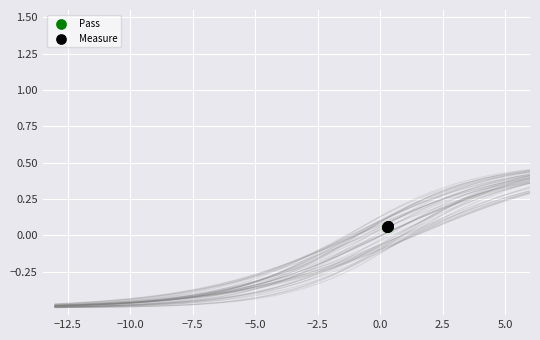

What are all the series names shown in the legend?

Pass, Measure